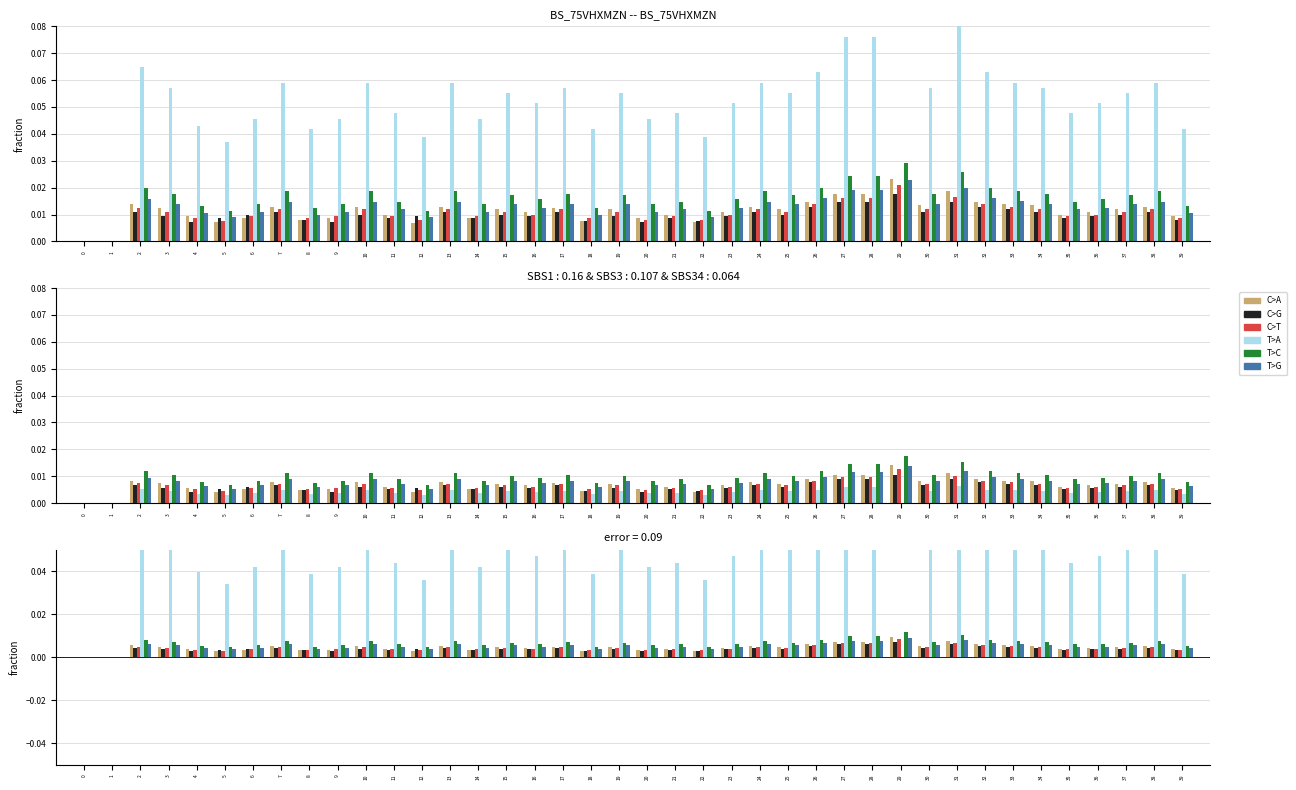

Which has a higher value, 38 or 0?

38